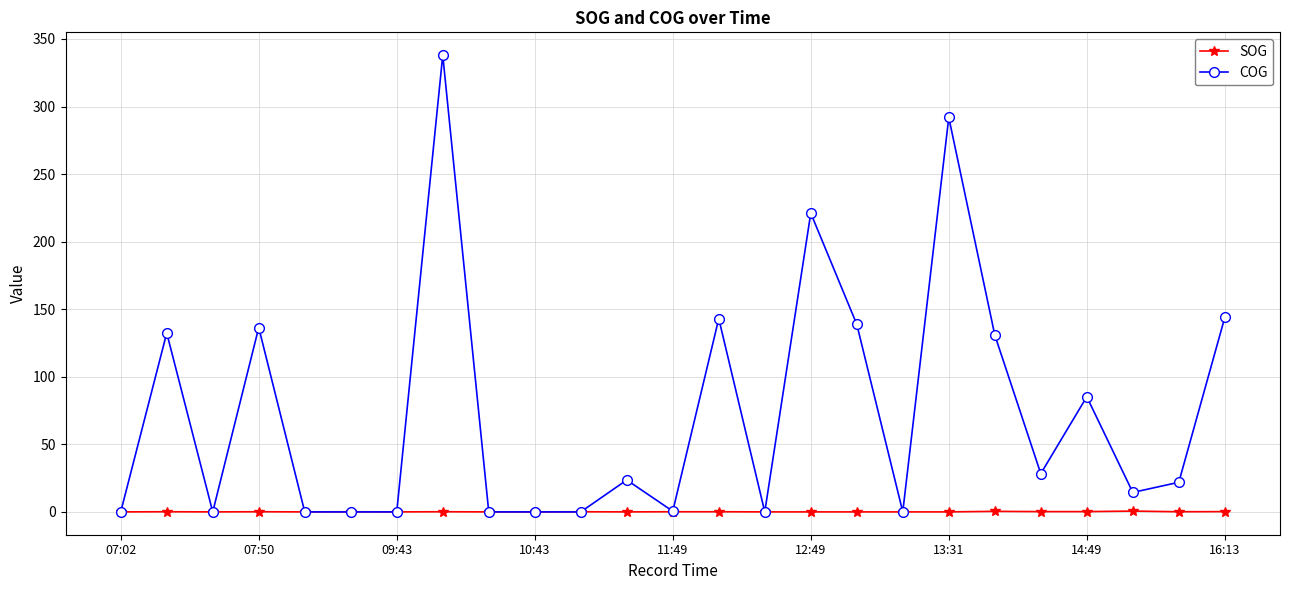

Which series has the widest spread of values?

COG